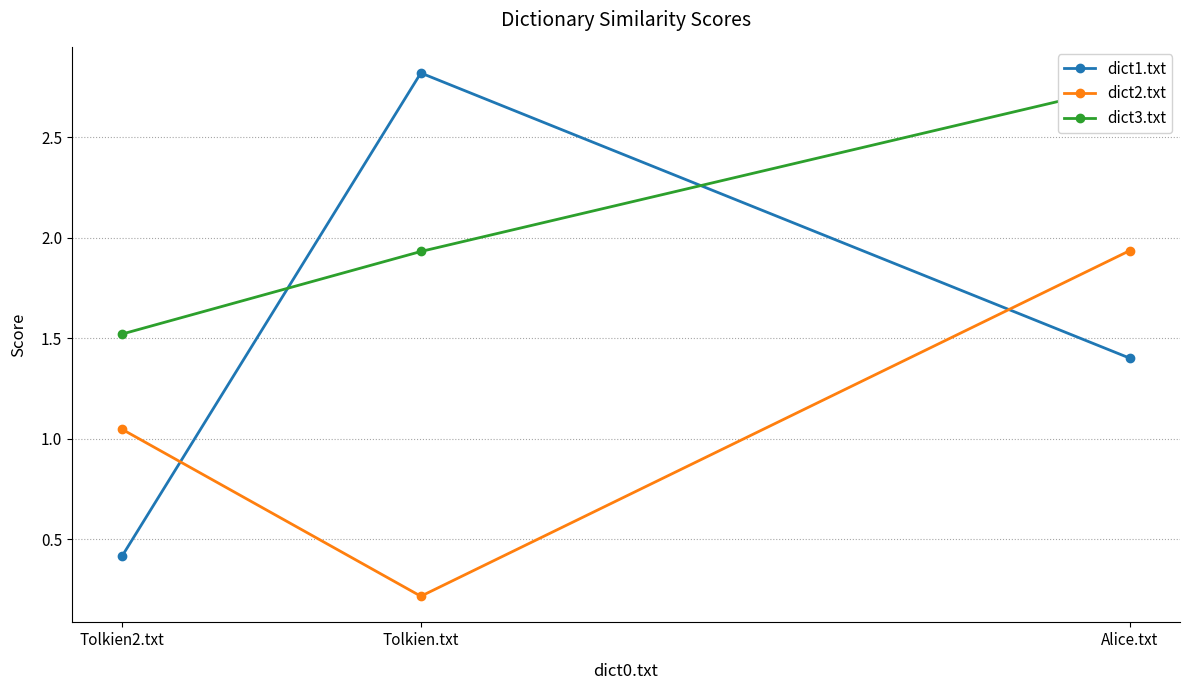

Count the dict1.txt values in the range 0 to 2.

2